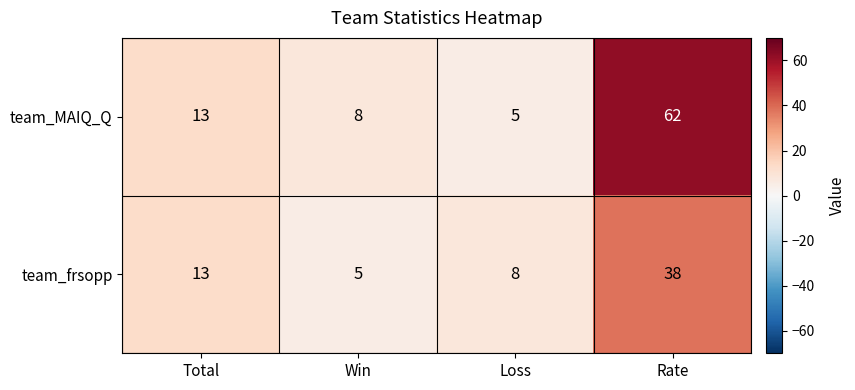

At which category is the sum across all series the highest?

Rate